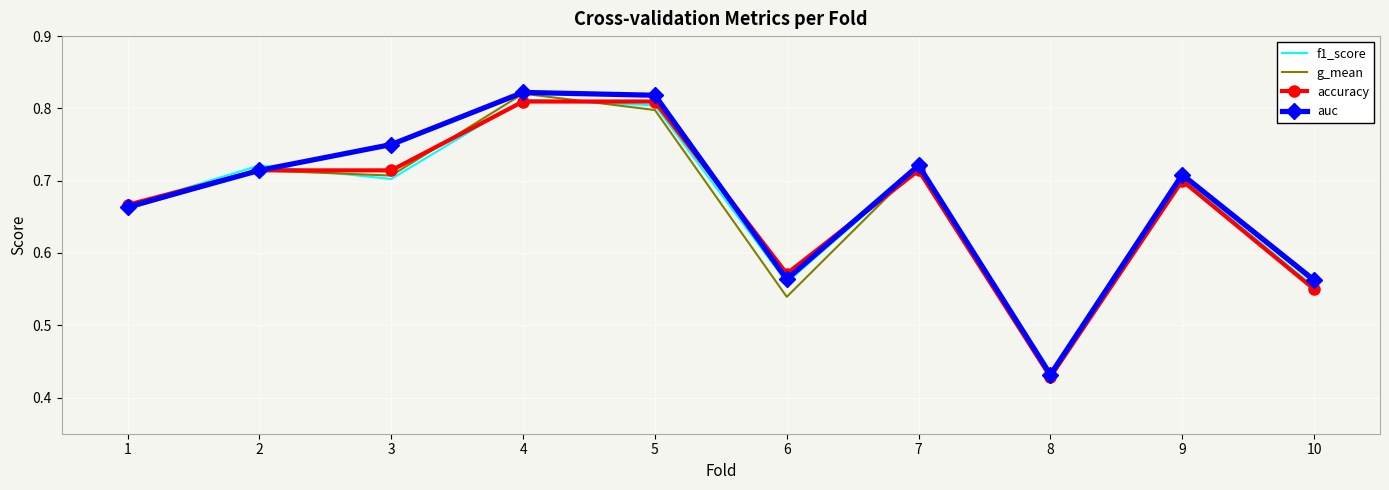

Between 1 and 2, which series saw the biggest shift?

f1_score